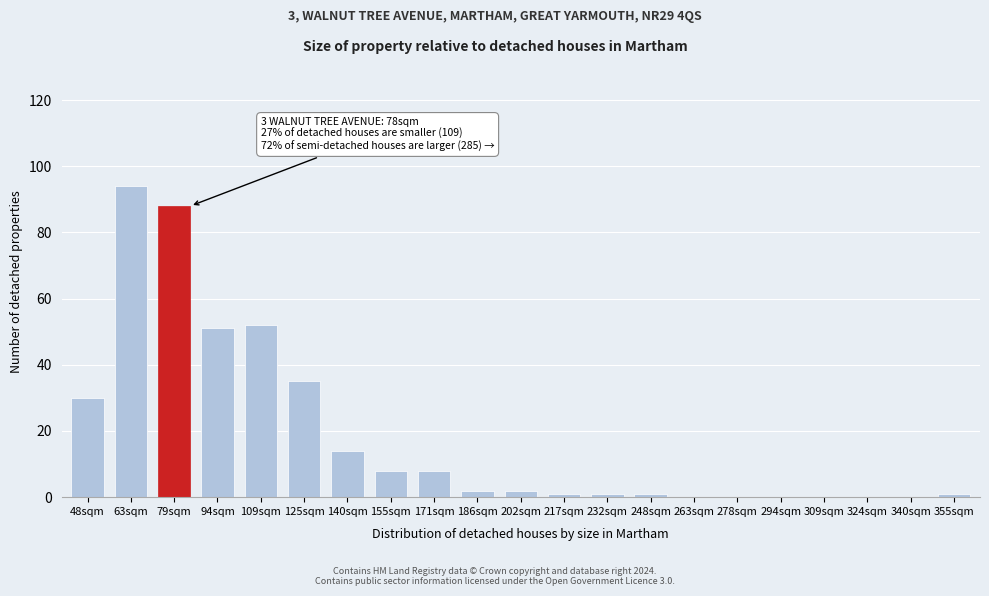

Reading left to right, what are all the values shown in this chart?

48sqm=30	63sqm=94	79sqm=88	94sqm=51	109sqm=52	125sqm=35	140sqm=14	155sqm=8	171sqm=8	186sqm=2	202sqm=2	217sqm=1	232sqm=1	248sqm=1	263sqm=0	278sqm=0	294sqm=0	309sqm=0	324sqm=0	340sqm=0	355sqm=1